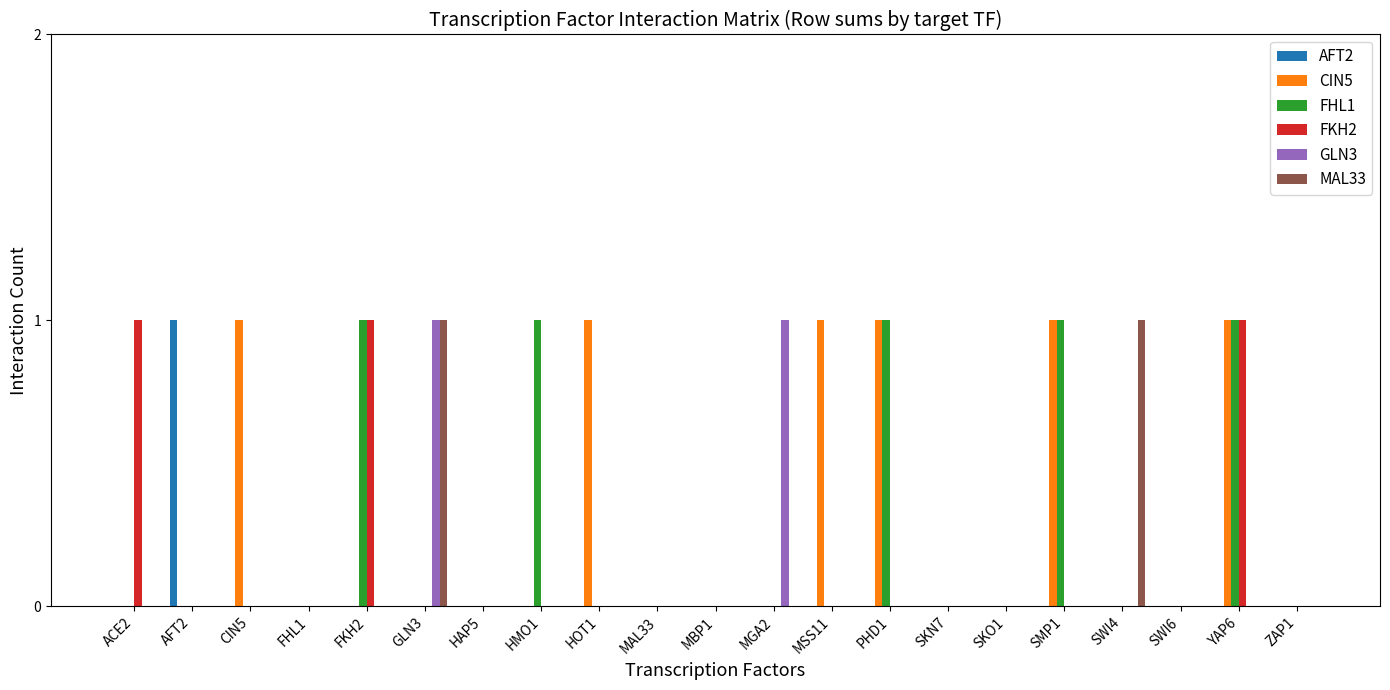

How many groups of bars are there?

21